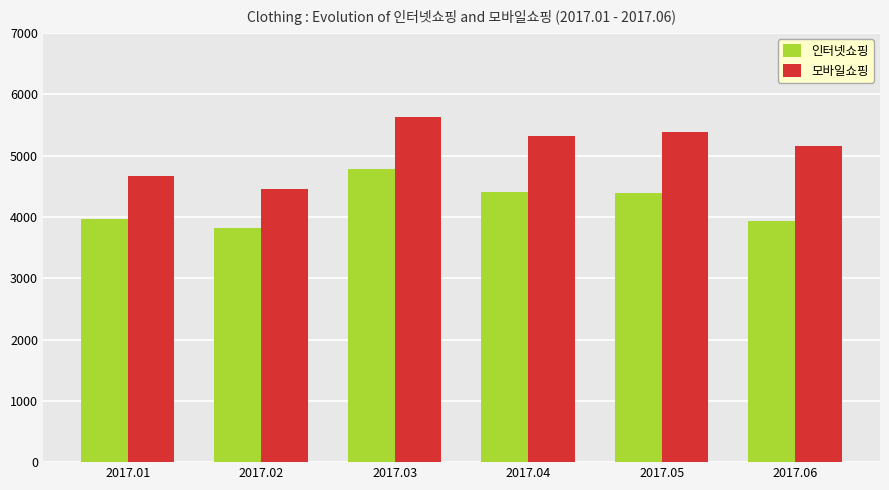

What is the minimum value for 모바일쇼핑?

4455.7